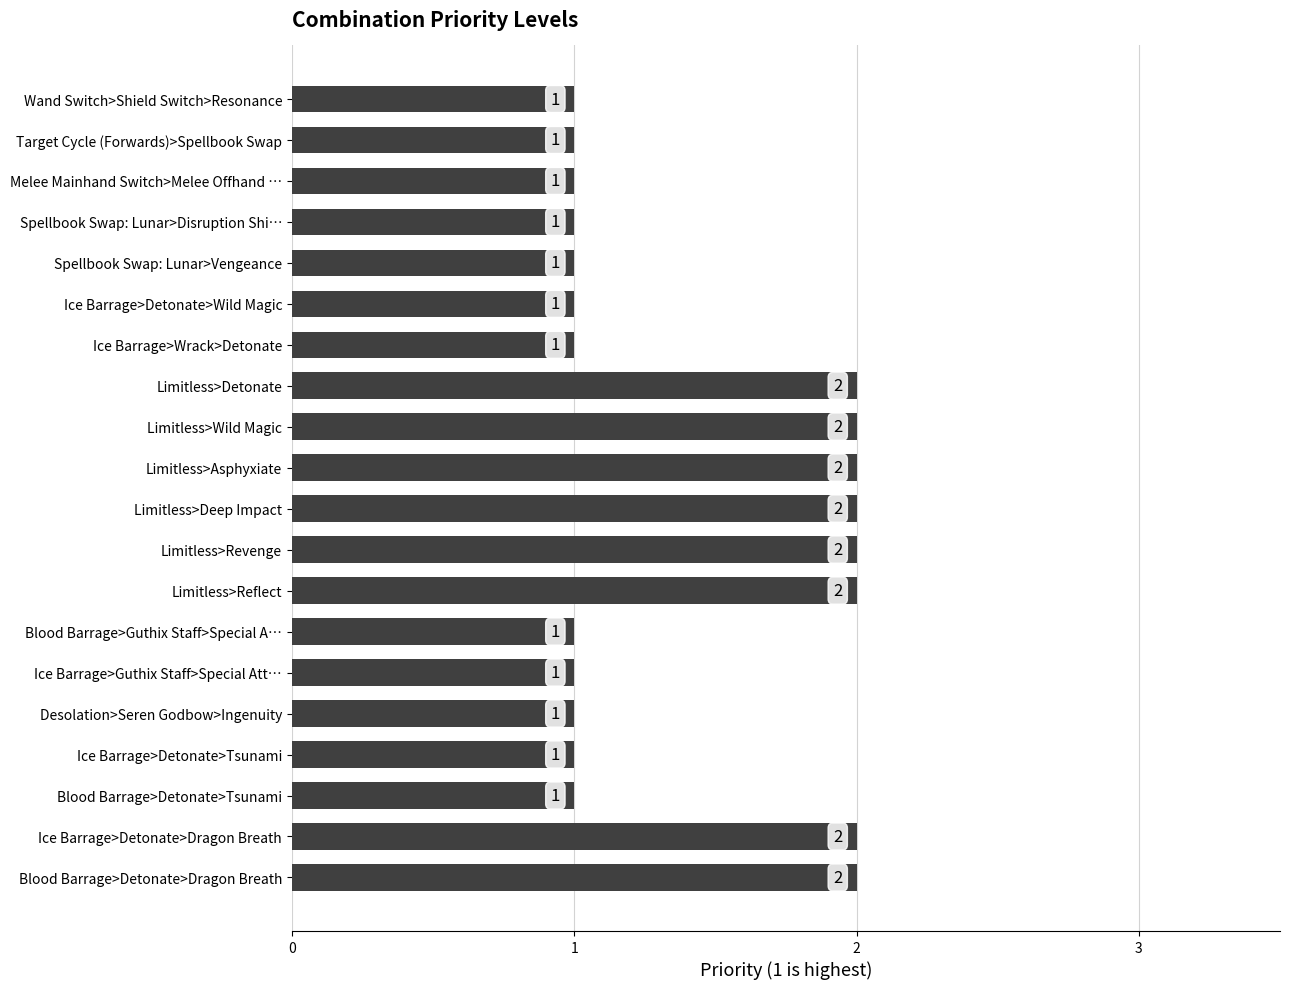

What is the value of the 7th bar from the top?

1